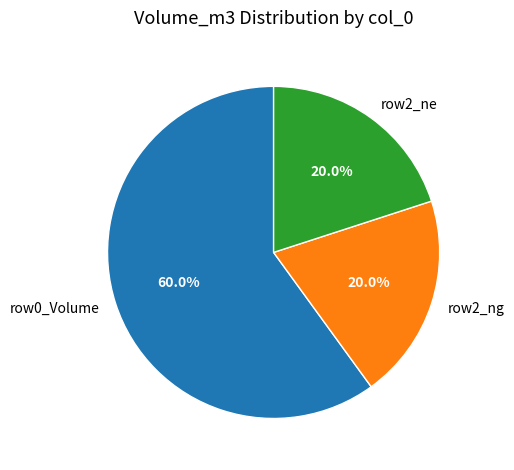

Is there a majority slice in this chart?

Yes